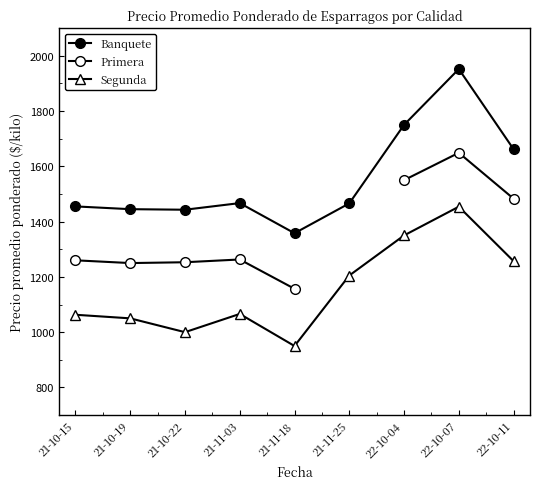

Where is the first local maximum for Segunda?

21-11-03